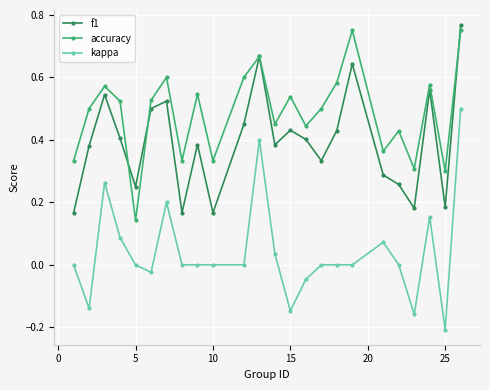

Which series has the widest spread of values?

kappa